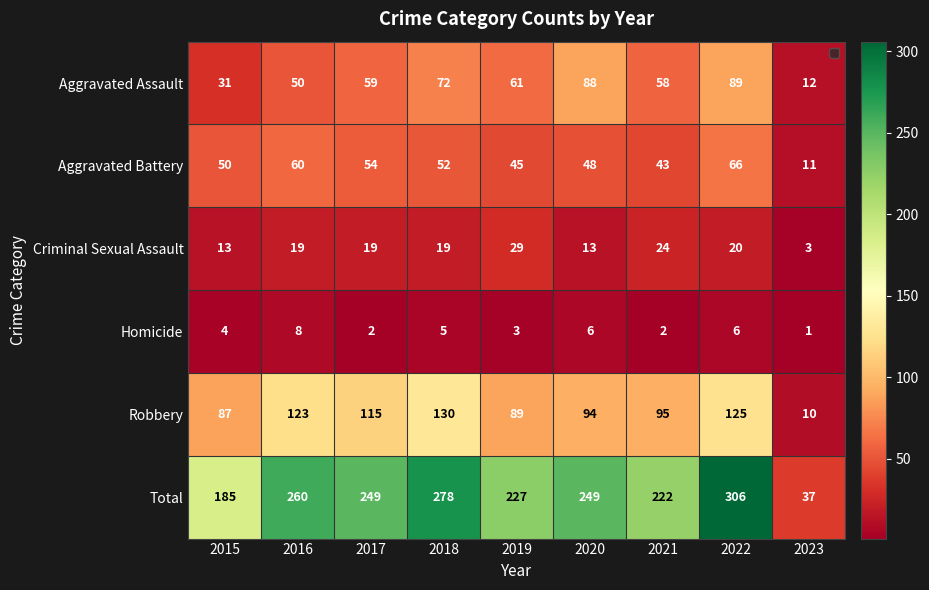

Which series has the largest total across all categories?

Total